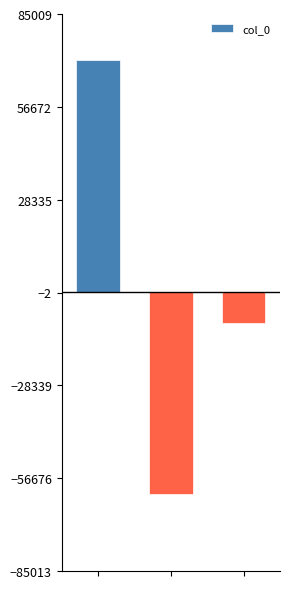

Are the bars horizontal?

No